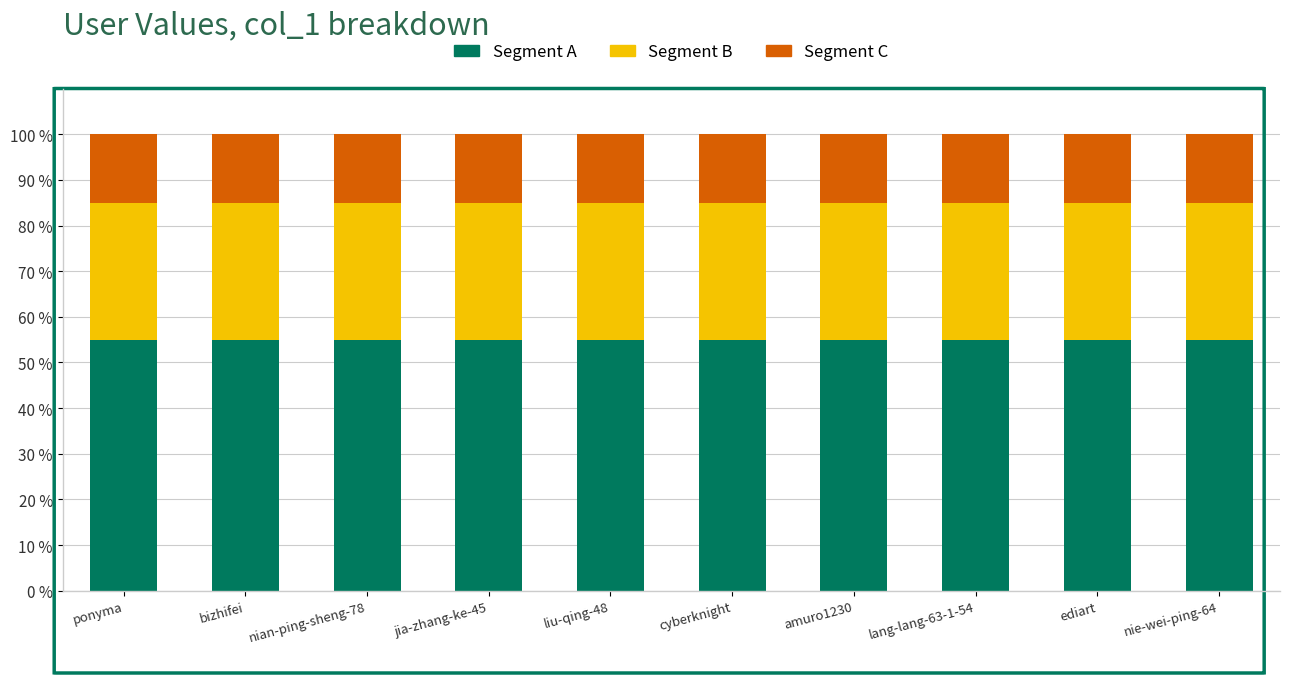

What is the total value across all series at cyberknight?

100.0